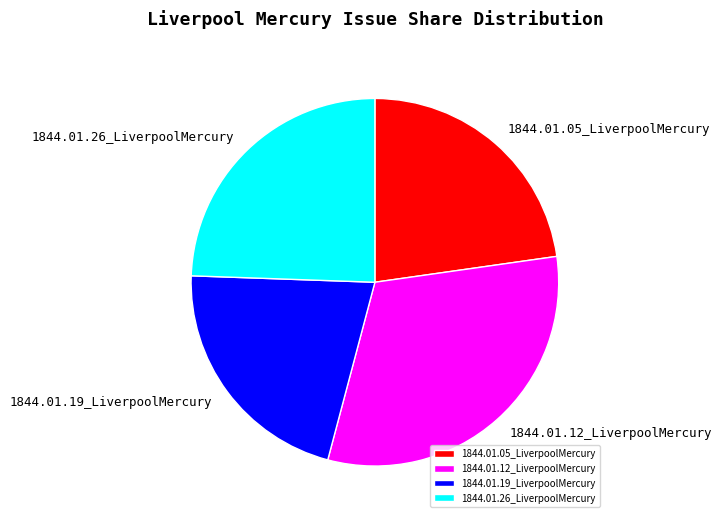

True or false: 1844.01.19_LiverpoolMercury accounts for 13% of the total.

False